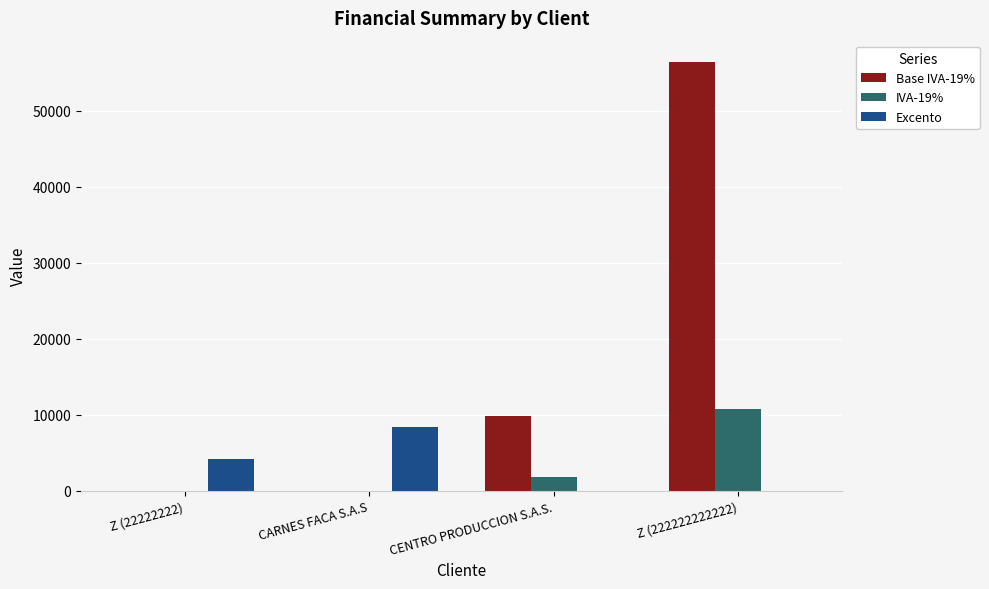

At which category does the chart reach its peak across all series?

Z (222222222222)